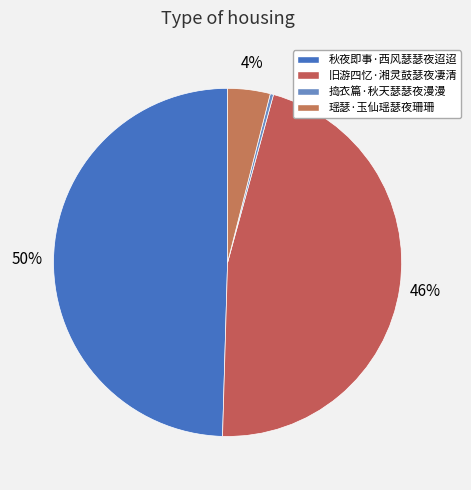

Is it true that 捣衣篇·秋天瑟瑟夜漫漫 is 11% of the pie?

False